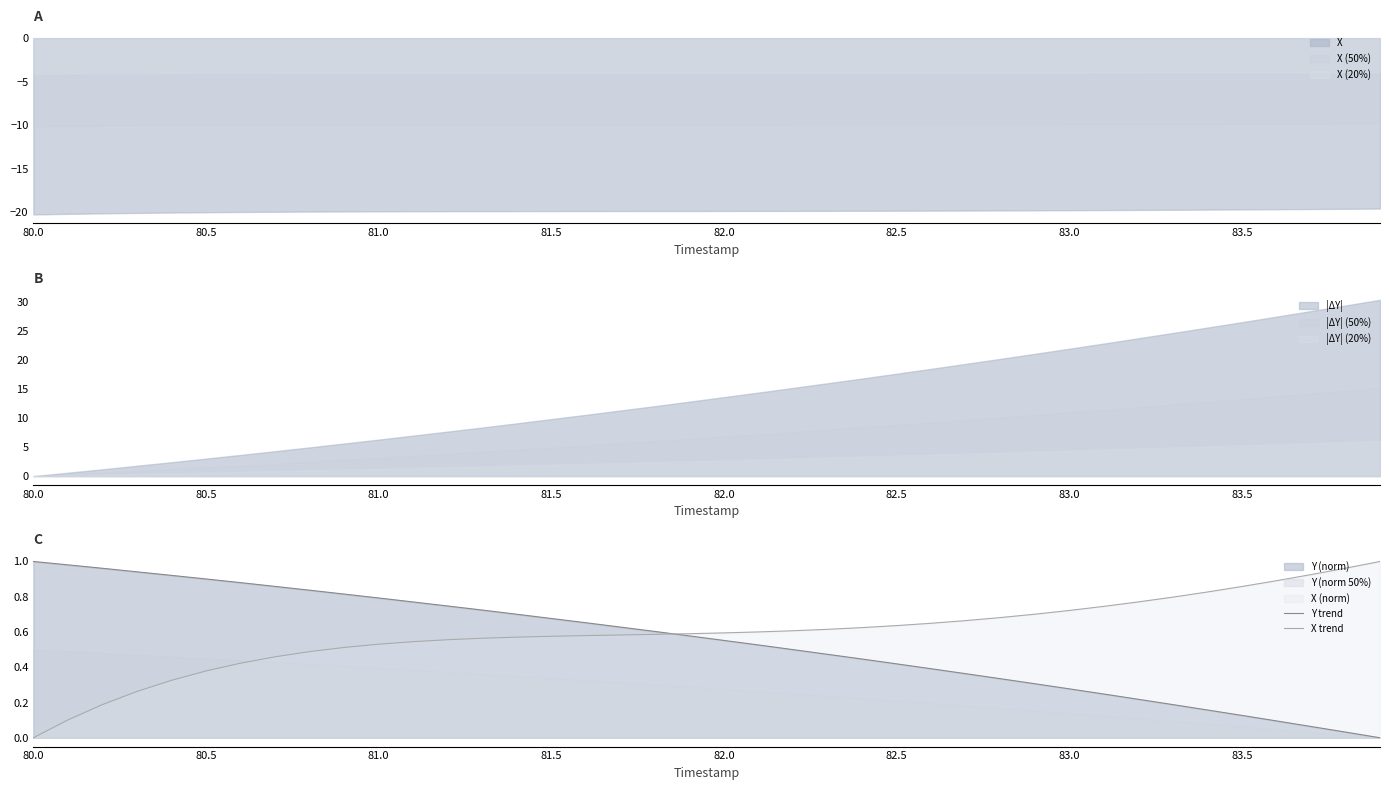

At which label does X trend reach its minimum?

80.0